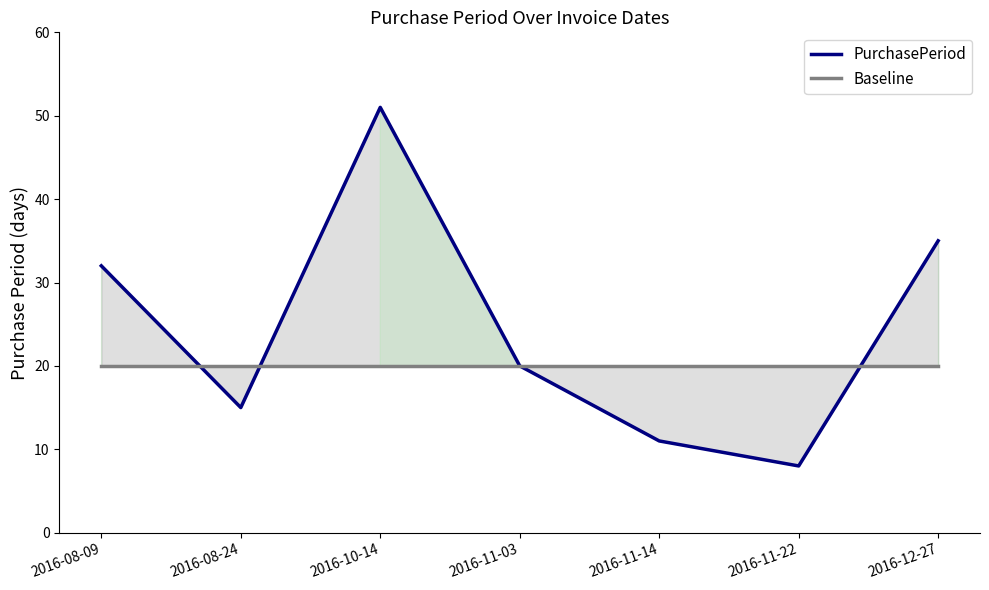

Reading left to right, what are all the values shown in this chart?

PurchasePeriod: 32	15	51	20	11	8	35
Baseline: 20	20	20	20	20	20	20